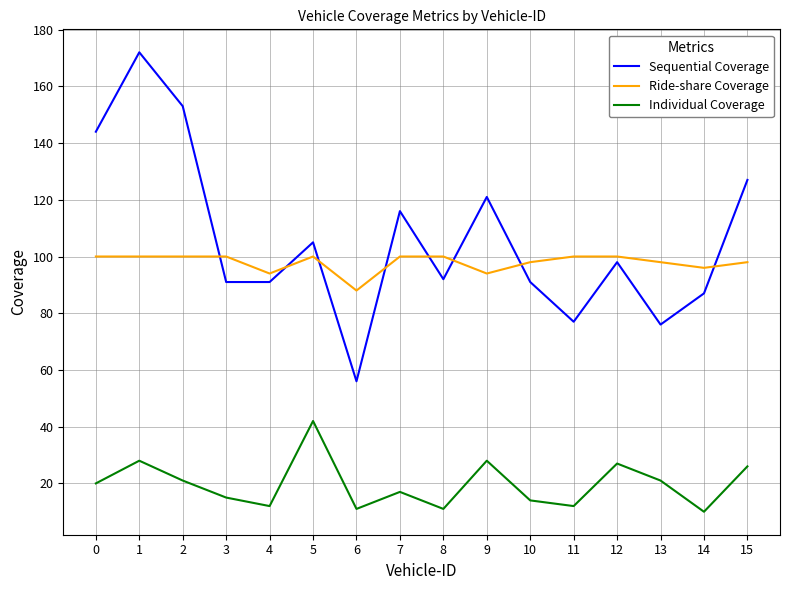

In Individual Coverage, how many points are higher than both neighbors (excluding endpoints)?

5